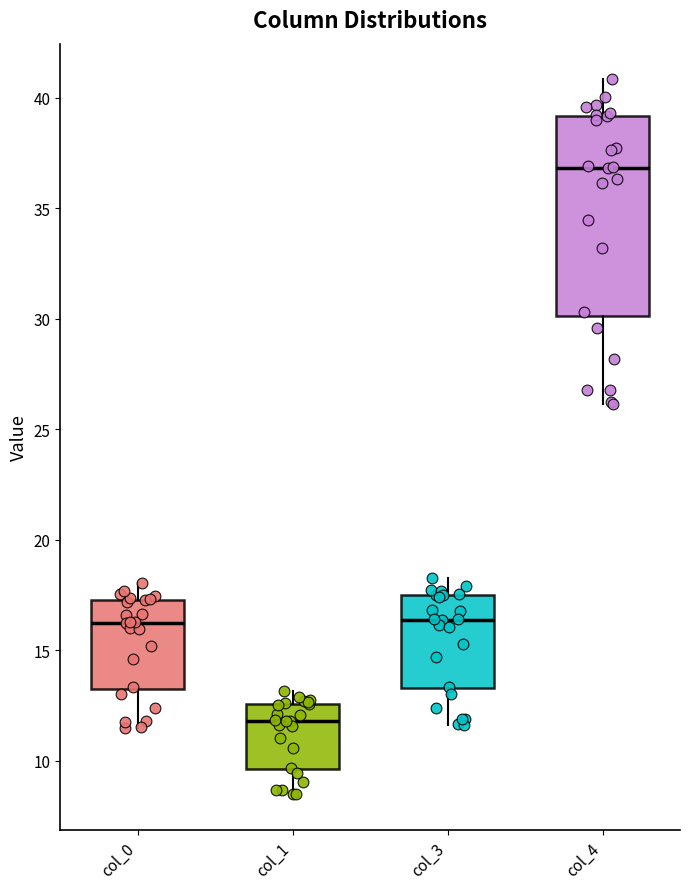

Comparing the boxes themselves (not the whiskers), which one is the tallest?

col_4